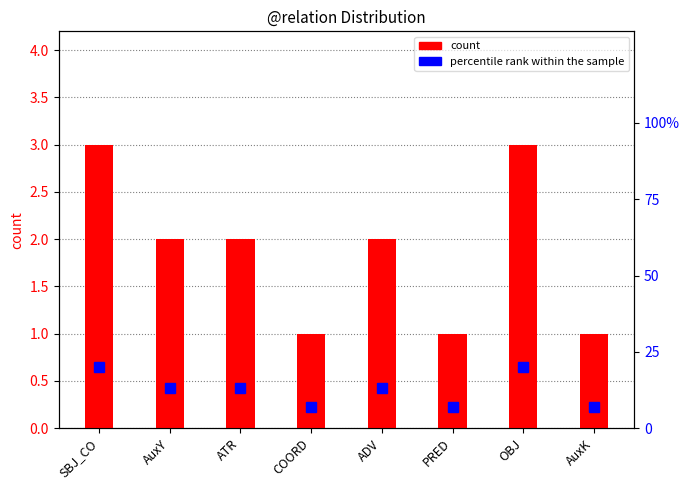

Which series has the widest spread of values?

percentile rank within the sample